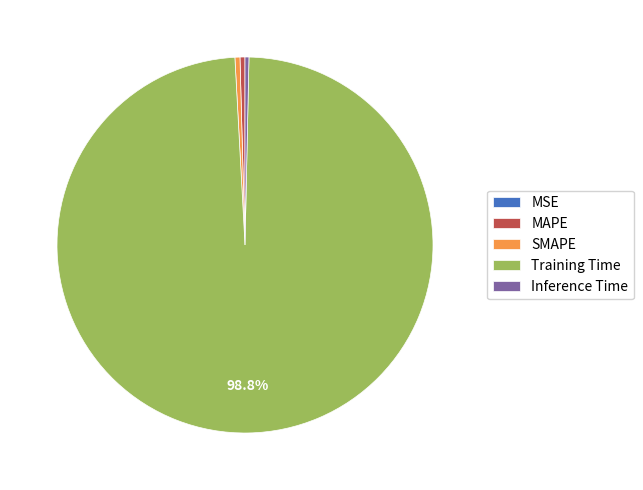

Between Training Time and MAPE, which is larger?

Training Time